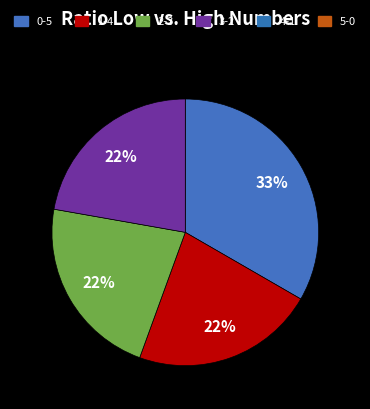

Is there a majority slice in this chart?

No